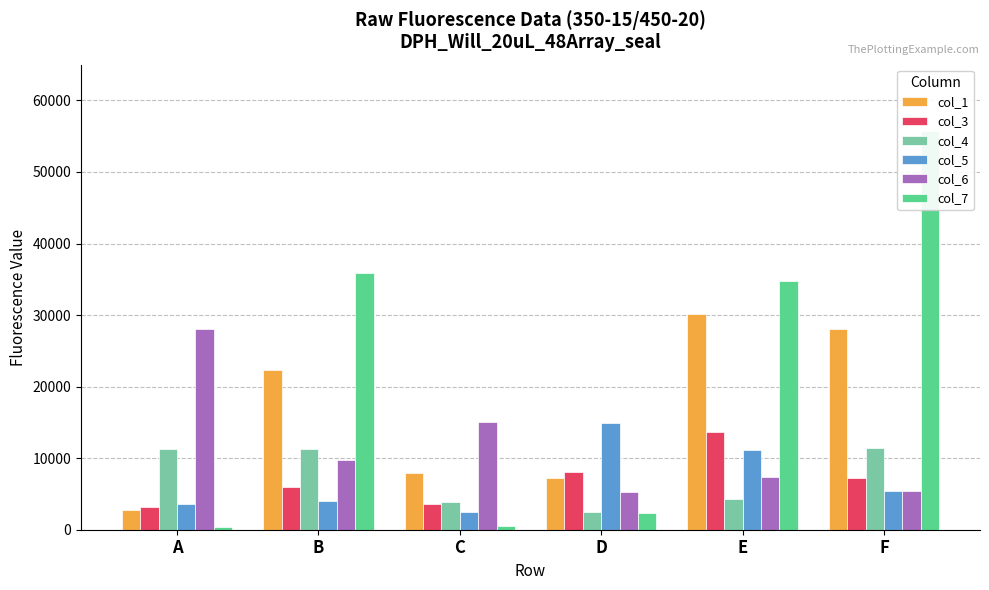

Reading left to right, extract all data points from this chart.

col_1: A=2813	B=22302	C=7942	D=7262	E=30097	F=28055
col_3: A=3174	B=5977	C=3556	D=8080	E=13594	F=7291
col_4: A=11255	B=11342	C=3906	D=2409	E=4361	F=11487
col_5: A=3610	B=3947	C=2409	D=14917	E=11102	F=5460
col_6: A=28092	B=9690	C=15058	D=5302	E=7386	F=5350
col_7: A=387	B=35826	C=508	D=2319	E=34753	F=55791